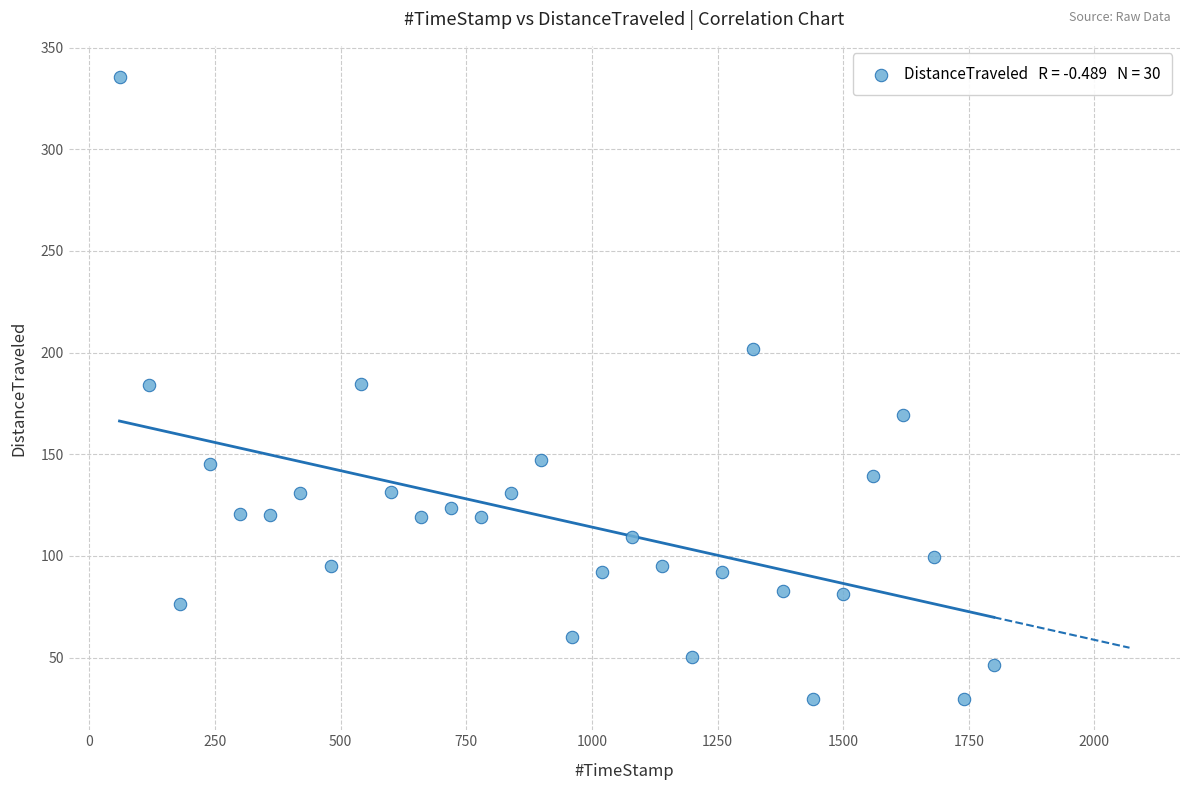

What is the range of Y values (max minus min)?

306.1